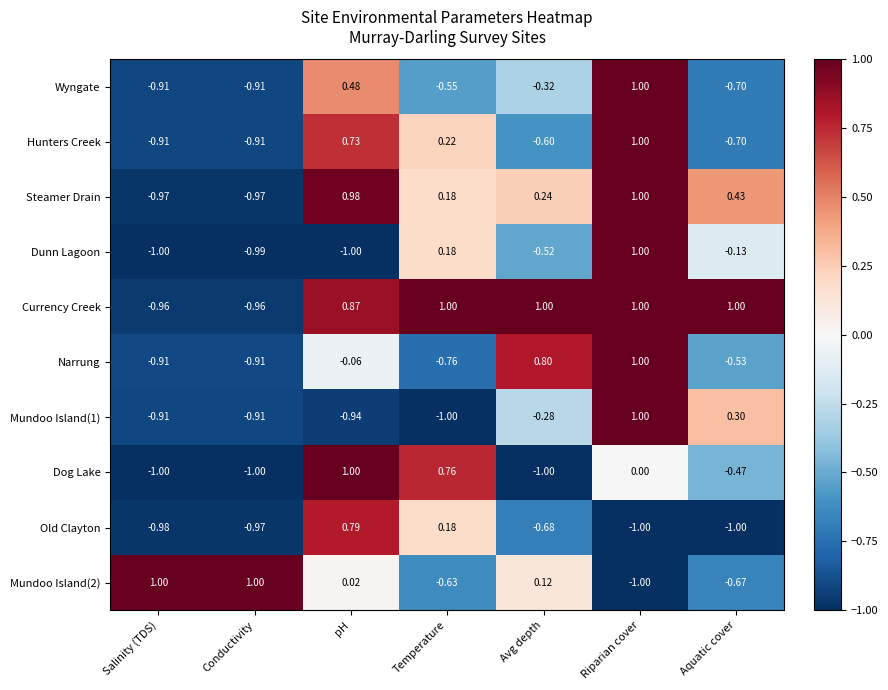

At which label is Dunn Lagoon closest to 0?

Aquatic cover